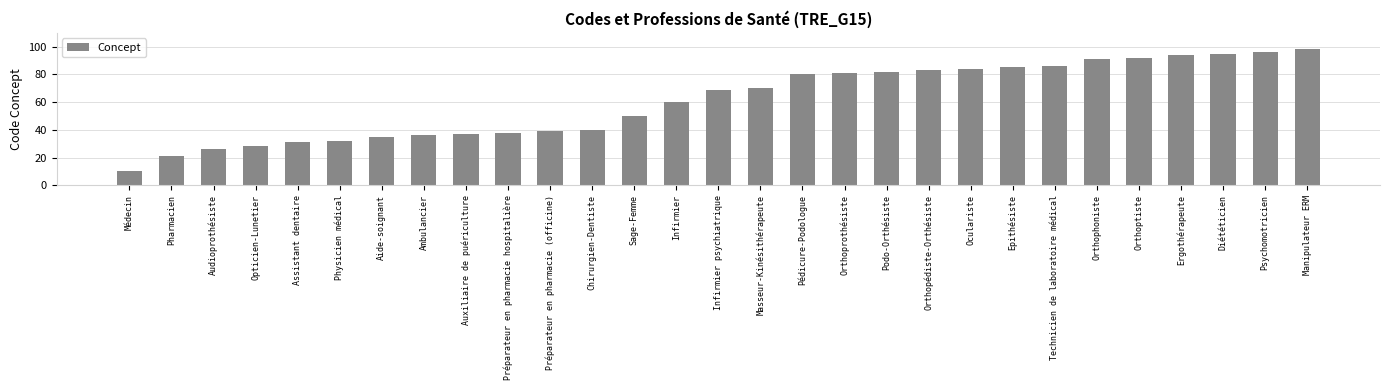

List the labels in order of value, largest first.

Manipulateur ERM, Psychomotricien, Diététicien, Ergothérapeute, Orthoptiste, Orthophoniste, Technicien de laboratoire médical, Epithésiste, Oculariste, Orthopédiste-Orthésiste, Podo-Orthésiste, Orthoprothésiste, Pédicure-Podologue, Masseur-Kinésithérapeute, Infirmier psychiatrique, Infirmier, Sage-Femme, Chirurgien-Dentiste, Préparateur en pharmacie (officine), Préparateur en pharmacie hospitalière, Auxiliaire de puériculture, Ambulancier, Aide-soignant, Physicien médical, Assistant dentaire, Opticien-Lunetier, Audioprothésiste, Pharmacien, Médecin